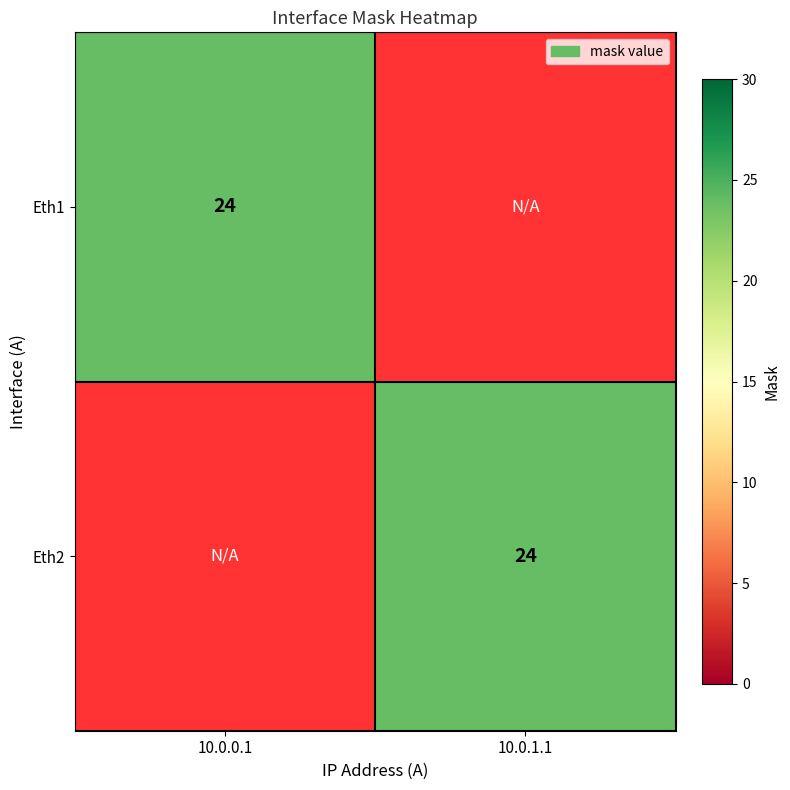

The Eth2 series shows 12 at 10.0.1.1. True or false?

False